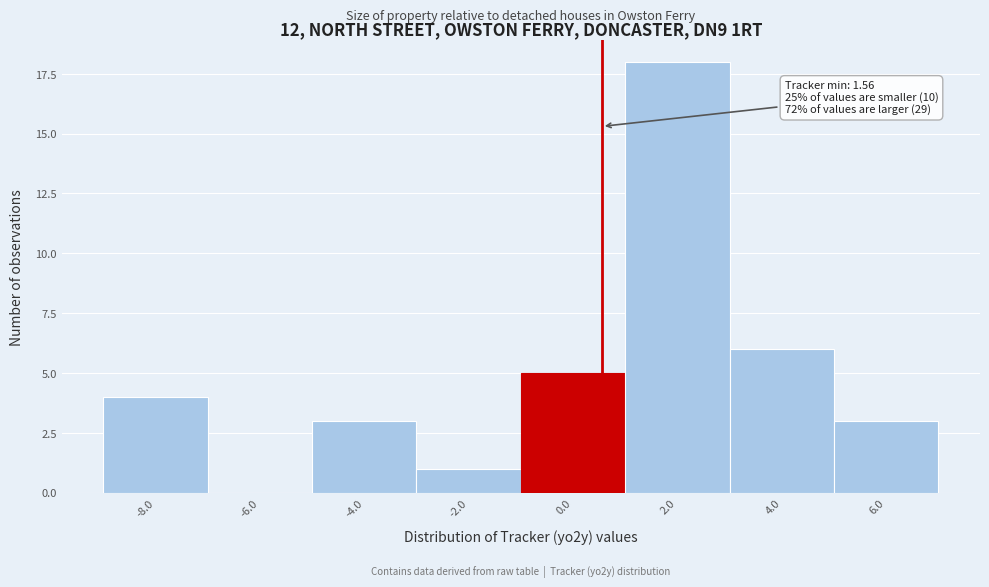

Reading left to right, transcribe all the data shown in this chart.

-8.0=4	-6.0=0	-4.0=3	-2.0=1	0.0=5	2.0=18	4.0=6	6.0=3